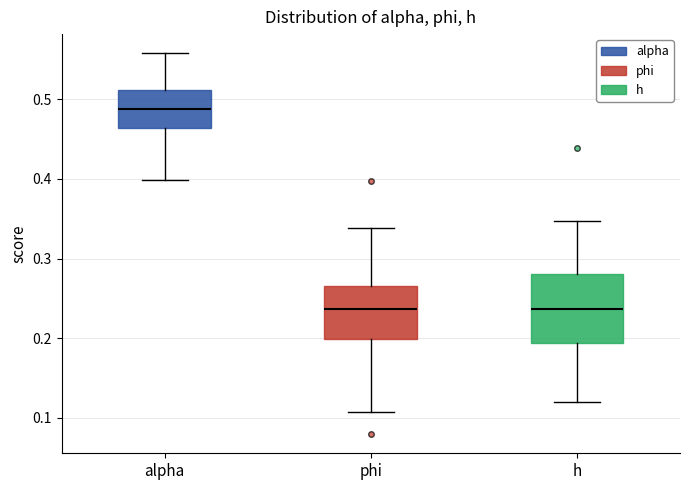

Reading left to right, transcribe this box plot: for each box, give where its median line is, the range the box spans, and where its two whiskers end, as read against the y-axis. The values are not printed on the chart, so give them approximately, as read against the axis.

alpha: median 0.49, box 0.46 to 0.51, whiskers 0.40 to 0.56
phi: median 0.24, box 0.20 to 0.27, whiskers 0.11 to 0.34
h: median 0.24, box 0.19 to 0.28, whiskers 0.12 to 0.35